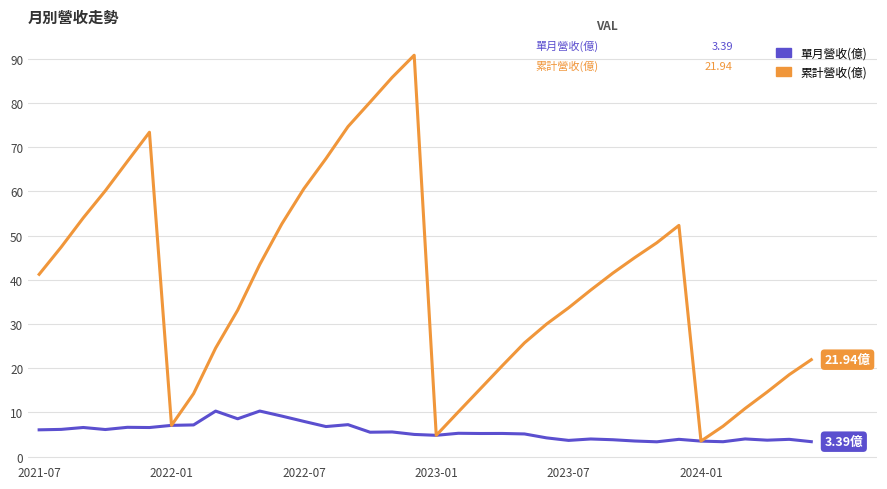

Which series has the largest total across all categories?

累計營收(億)